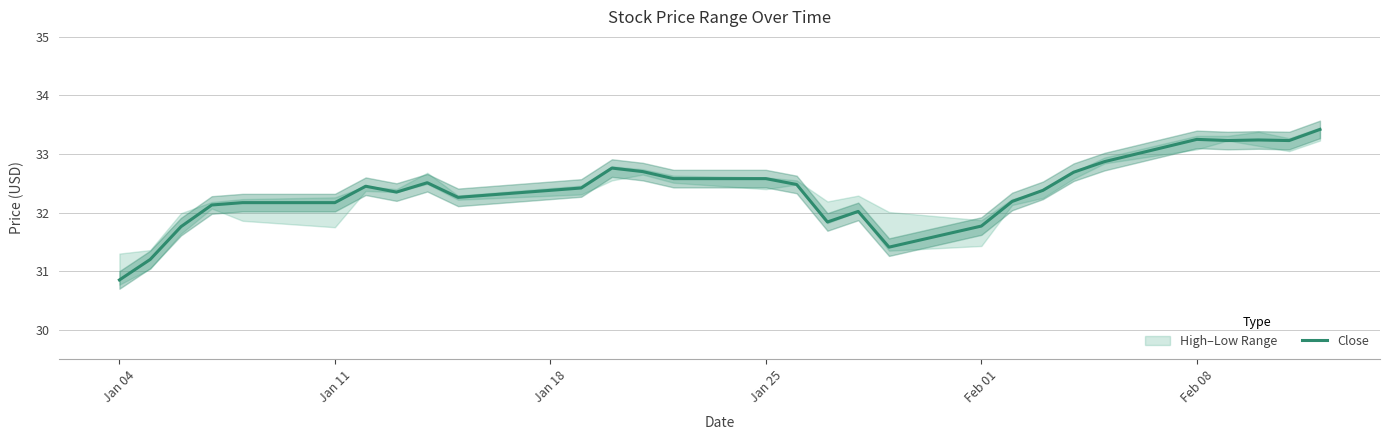

The Close series shows 49.9 at Jan 25. True or false?

False